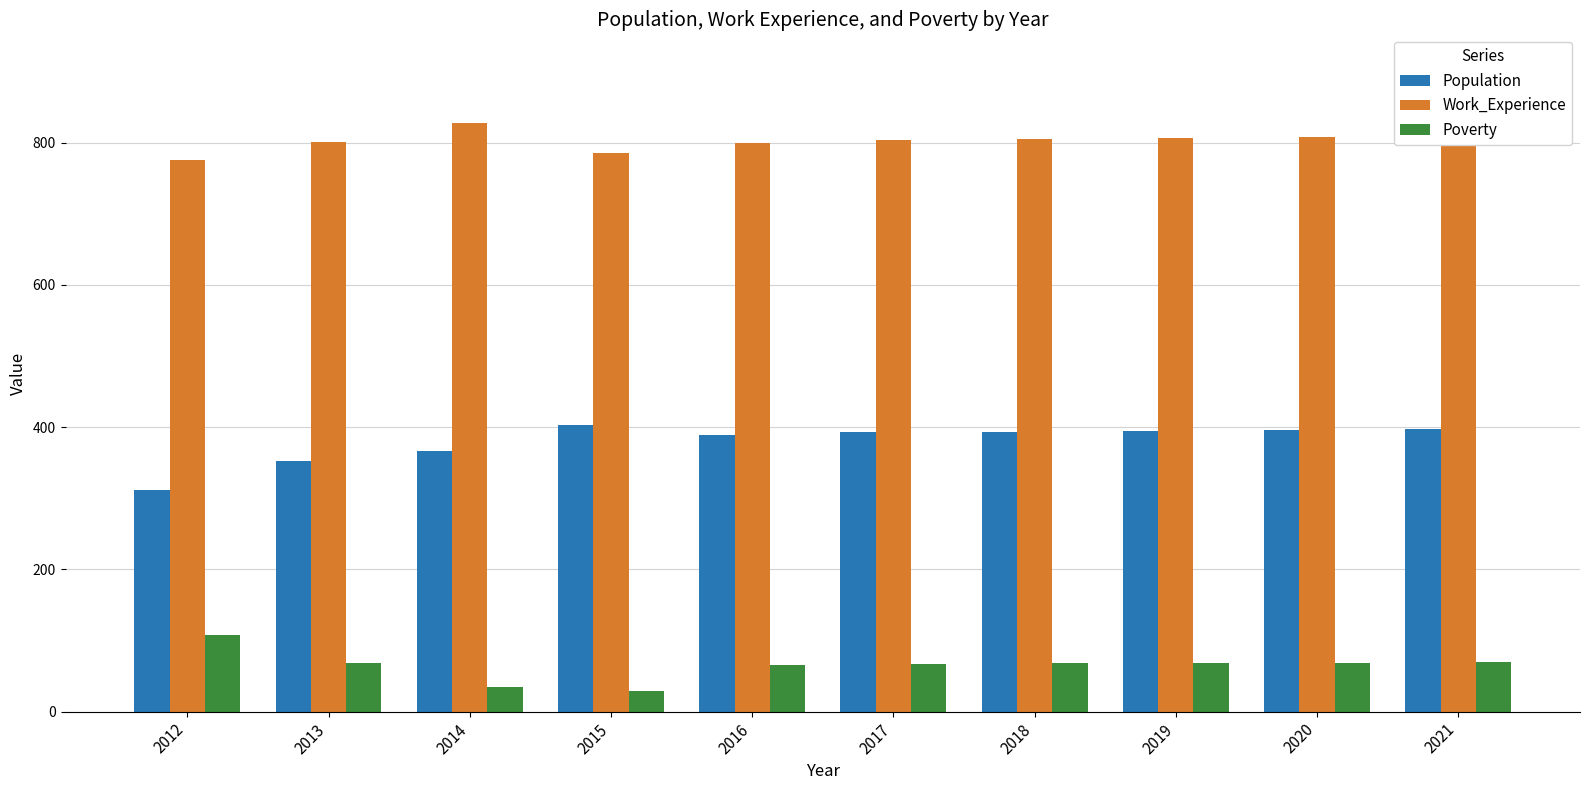

At how many categories does at least one series exceed 343?

10